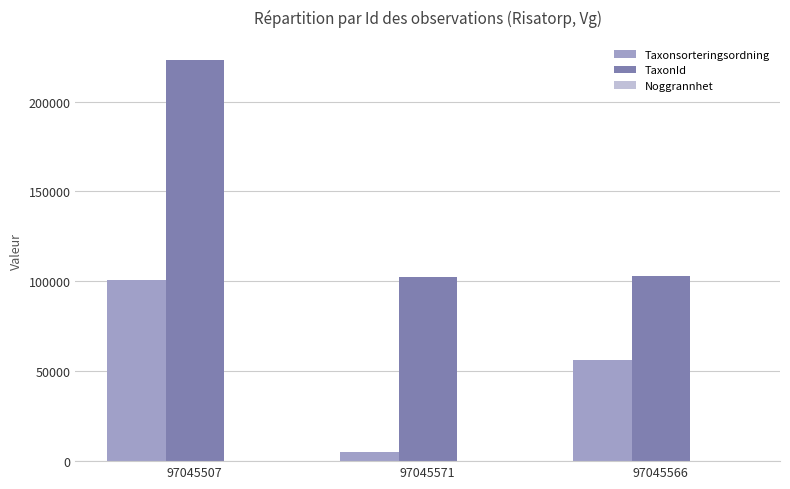

What is the sum of all TaxonId values?

428466